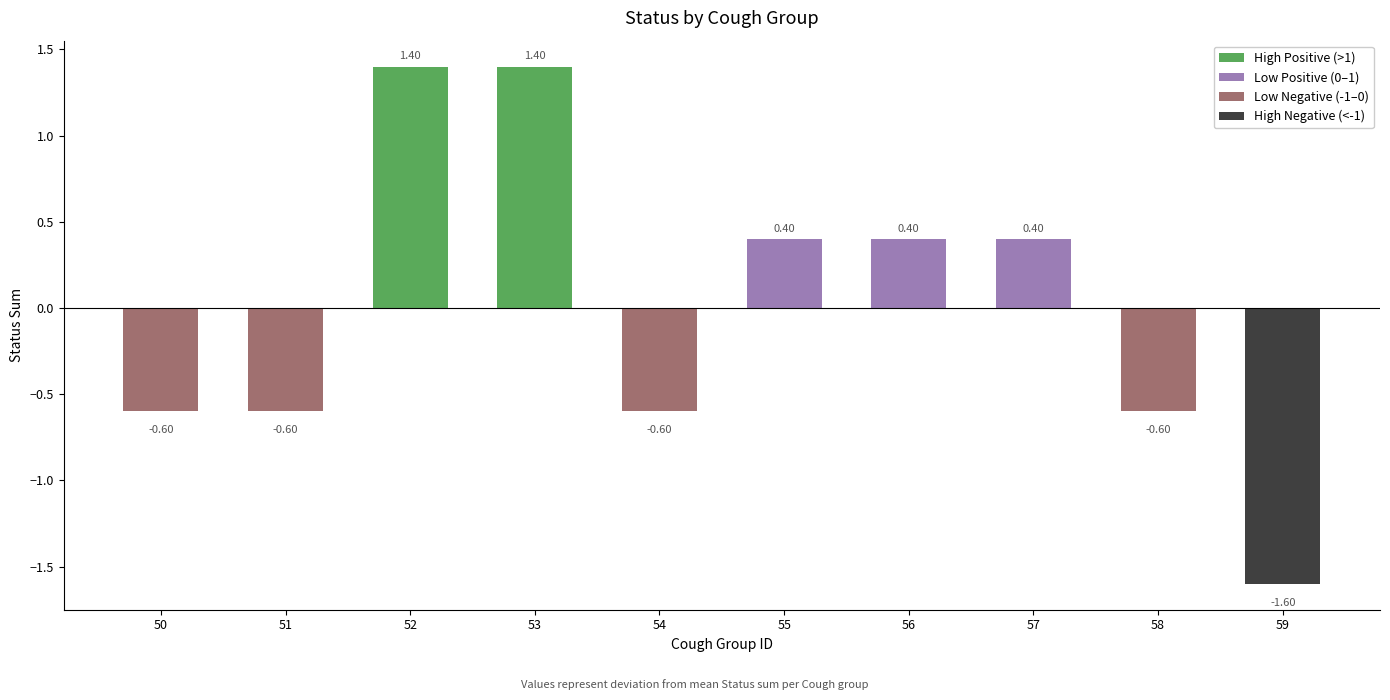

Reading right to left, what are all the values shown in this chart?

-1.6	-0.6	0.4	0.4	0.4	-0.6	1.4	1.4	-0.6	-0.6